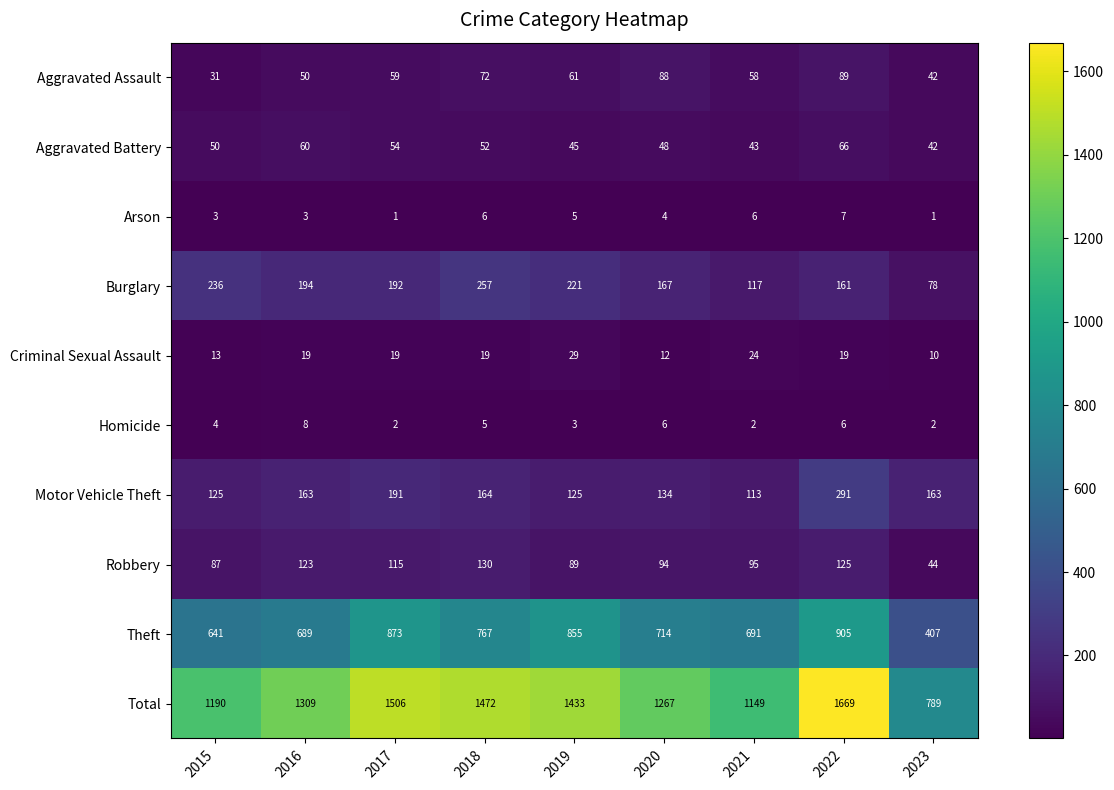

Count the Homicide values in the range 2 to 6.

8